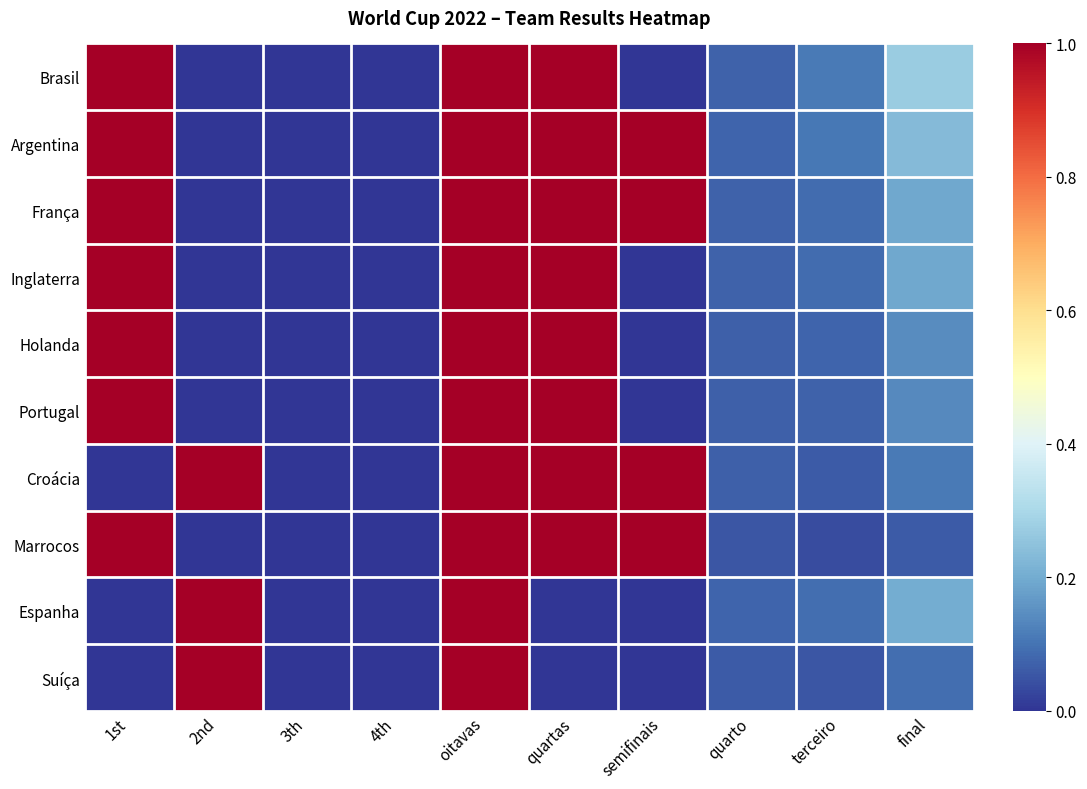

Reading left to right, list all the values displayed in this chart.

Brasil: 1st=1.0	2nd=0.0	3th=0.0	4th=0.0	oitavas=1.0	quartas=1.0	semifinais=0.0	quarto=0.1	terceiro=0.1	final=0.3
Argentina: 1st=1.0	2nd=0.0	3th=0.0	4th=0.0	oitavas=1.0	quartas=1.0	semifinais=1.0	quarto=0.1	terceiro=0.1	final=0.2
França: 1st=1.0	2nd=0.0	3th=0.0	4th=0.0	oitavas=1.0	quartas=1.0	semifinais=1.0	quarto=0.1	terceiro=0.1	final=0.2
Inglaterra: 1st=1.0	2nd=0.0	3th=0.0	4th=0.0	oitavas=1.0	quartas=1.0	semifinais=0.0	quarto=0.1	terceiro=0.1	final=0.2
Holanda: 1st=1.0	2nd=0.0	3th=0.0	4th=0.0	oitavas=1.0	quartas=1.0	semifinais=0.0	quarto=0.1	terceiro=0.1	final=0.1
Portugal: 1st=1.0	2nd=0.0	3th=0.0	4th=0.0	oitavas=1.0	quartas=1.0	semifinais=0.0	quarto=0.1	terceiro=0.1	final=0.1
Croácia: 1st=0.0	2nd=1.0	3th=0.0	4th=0.0	oitavas=1.0	quartas=1.0	semifinais=1.0	quarto=0.1	terceiro=0.1	final=0.1
Marrocos: 1st=1.0	2nd=0.0	3th=0.0	4th=0.0	oitavas=1.0	quartas=1.0	semifinais=1.0	quarto=0.1	terceiro=0.0	final=0.1
Espanha: 1st=0.0	2nd=1.0	3th=0.0	4th=0.0	oitavas=1.0	quartas=0.0	semifinais=0.0	quarto=0.1	terceiro=0.1	final=0.2
Suíça: 1st=0.0	2nd=1.0	3th=0.0	4th=0.0	oitavas=1.0	quartas=0.0	semifinais=0.0	quarto=0.1	terceiro=0.1	final=0.1